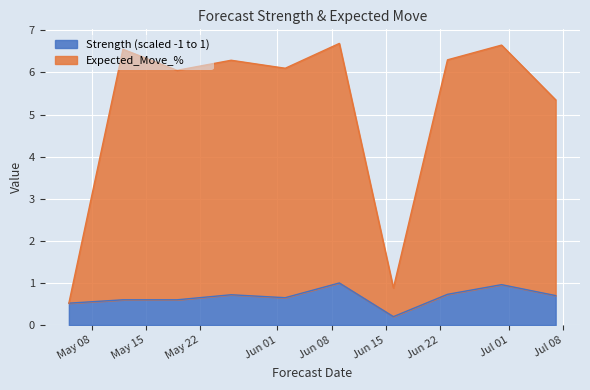

Does the chart display data point markers on the line(s)?

No